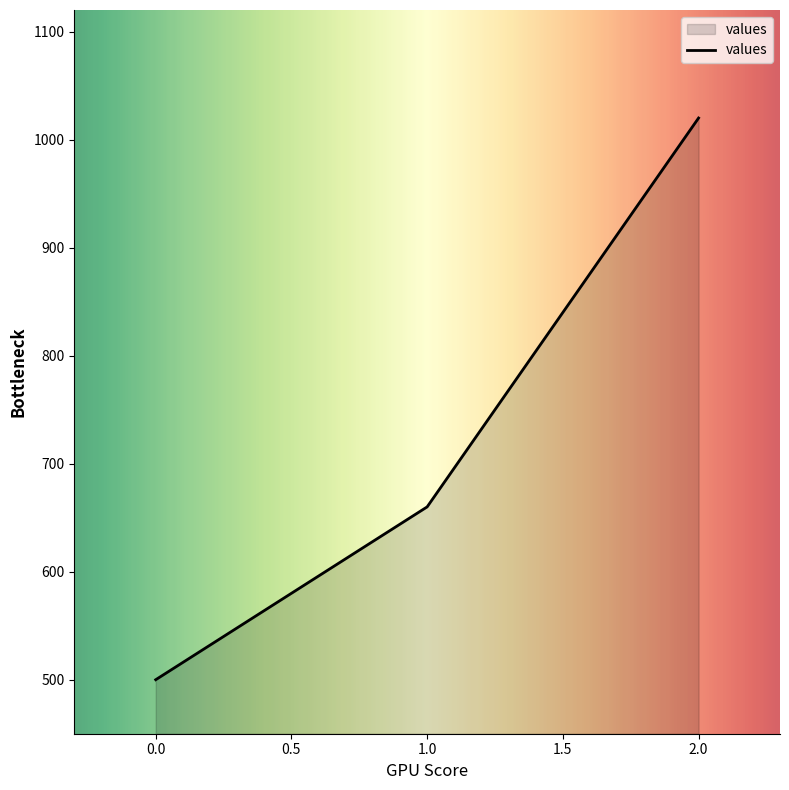

What value does the data have at 2.0, to the nearest 10?

1020